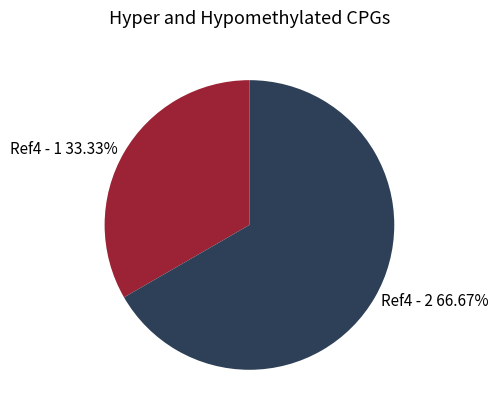

Rank the categories by value from lowest to highest.

Ref4 - 1, Ref4 - 2